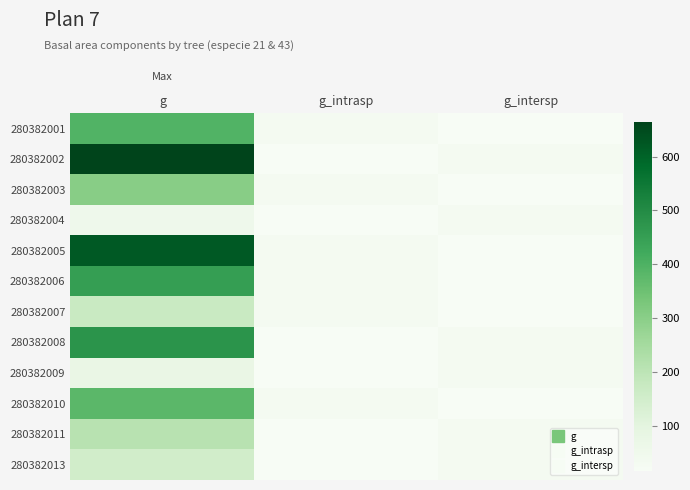

What is the minimum value shown in the chart?

16.2